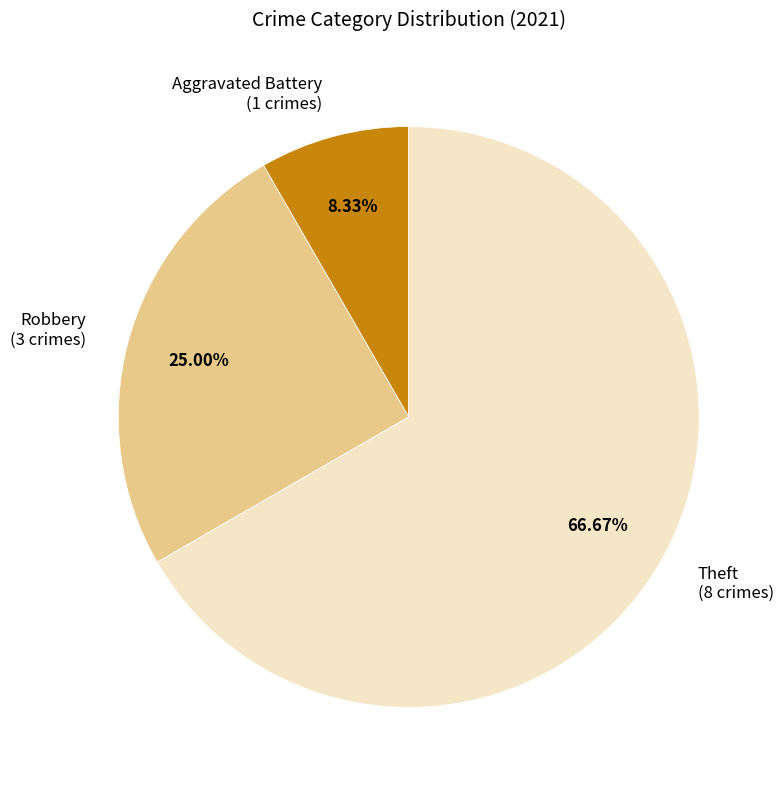

Approximately how many times larger is the value at Theft (8 crimes) compared to Aggravated Battery (1 crimes)?

8.0